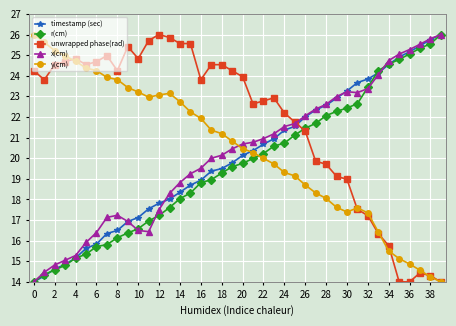

After their last crossing, which series has the higher values: y(cm) or x(cm)?

x(cm)